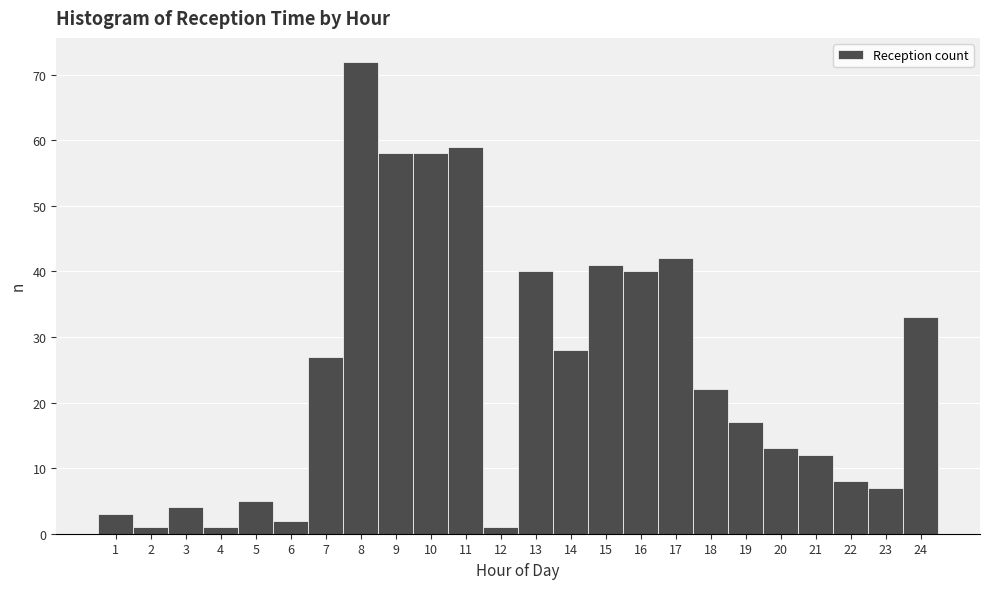

What is the height of the bar covering 12.5 to 13.5 on the x-axis? The values are not printed on the chart, so give them approximately, as read against the axis.

40